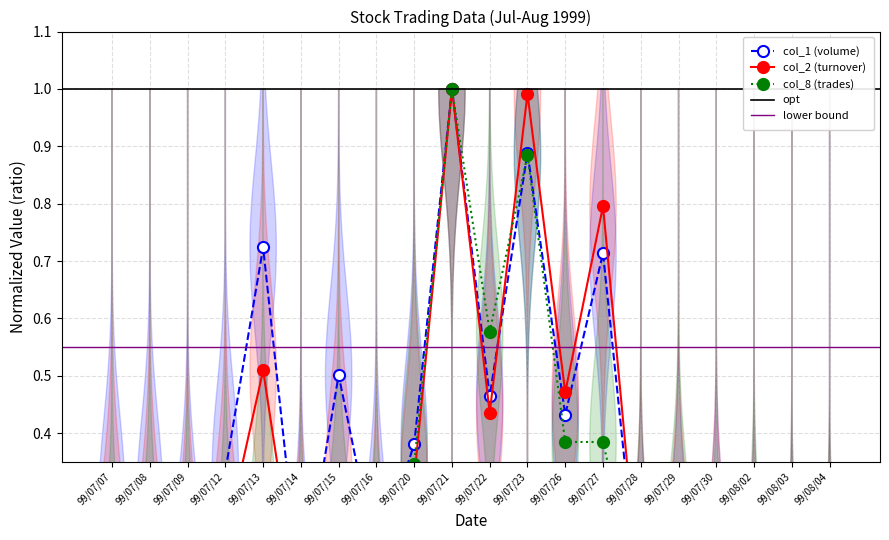

Where do col_2 (turnover) and col_1 (volume) first cross each other?

99/07/22 and 99/07/23